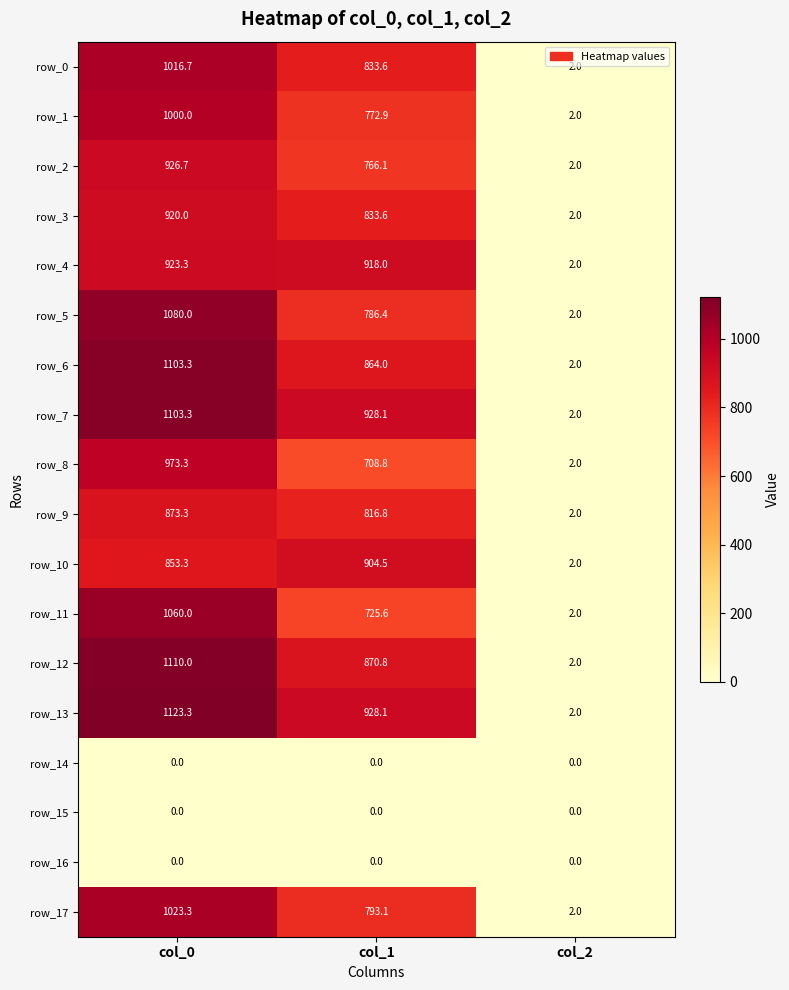

Which series has the widest spread of values?

row_13